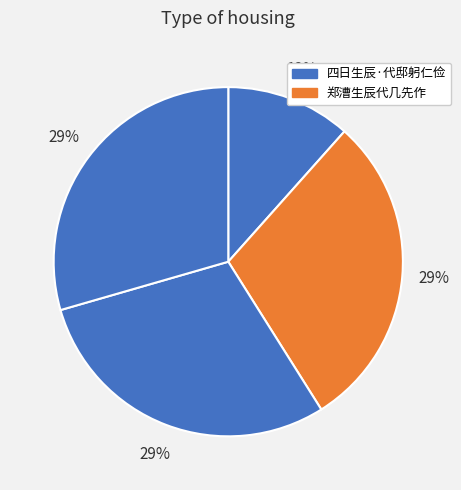

How many segments does this pie chart have?

4